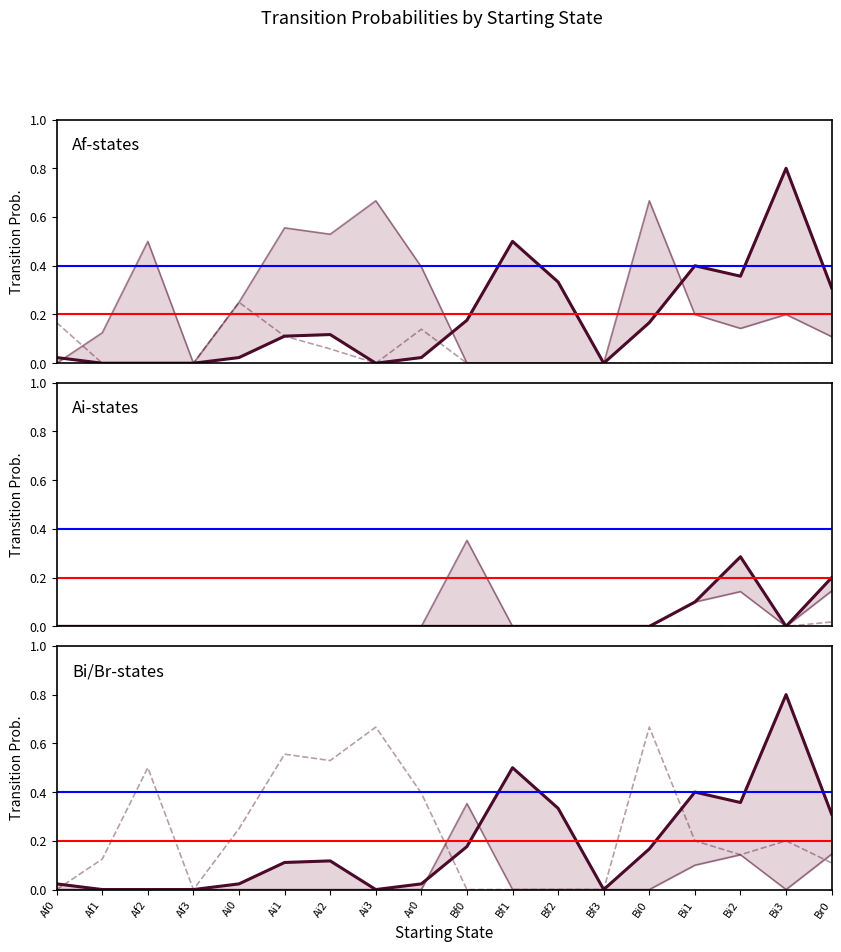

The value of Ai2 at Ai2 is 0.2. True or false?

False